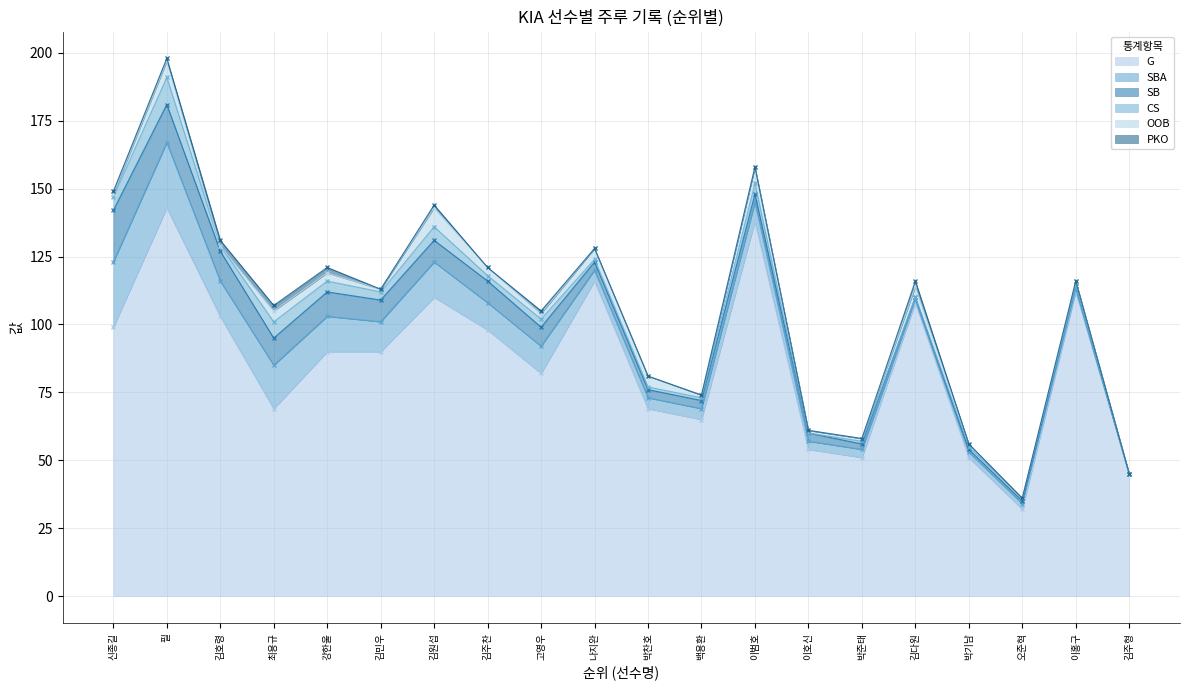

The value of G at 고영우 is 49. True or false?

False